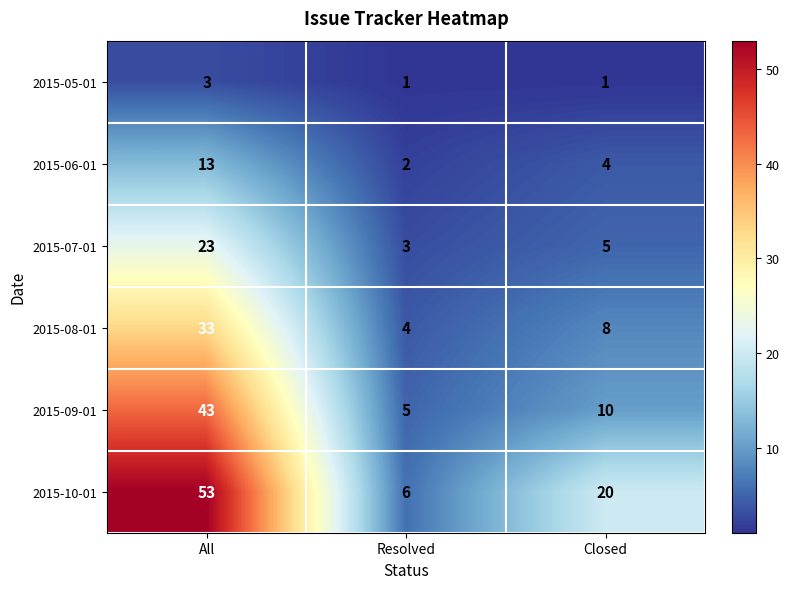

What is the difference between the maximum and second lowest values in the 2015-09-01 series?

33